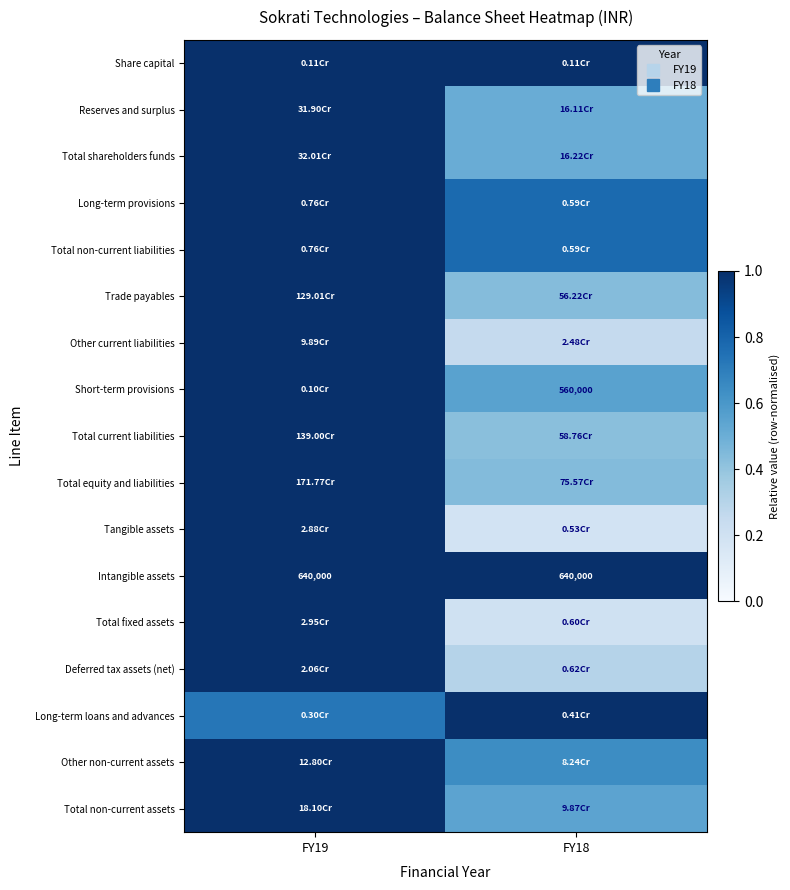

Is it true that Deferred tax assets (net) equals 1.5 at FY19?

False